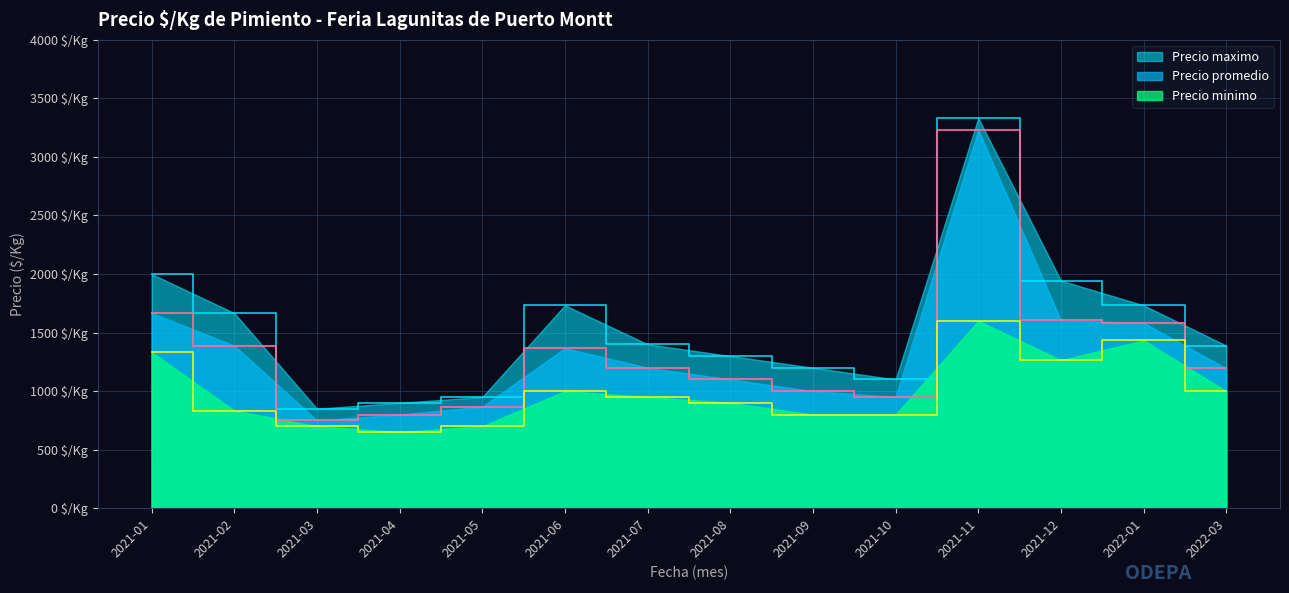

Reading right to left, list all the values displayed in this chart.

Precio maximo: 2022-03=1389	2022-01=1733	2021-12=1944	2021-11=3333	2021-10=1100	2021-09=1200	2021-08=1300	2021-07=1400	2021-06=1733	2021-05=950	2021-04=900	2021-03=850	2021-02=1667	2021-01=2000
Precio promedio: 2022-03=1194	2022-01=1583	2021-12=1604	2021-11=3233	2021-10=950	2021-09=1000	2021-08=1100	2021-07=1200	2021-06=1367	2021-05=867	2021-04=800	2021-03=750	2021-02=1389	2021-01=1667
Precio minimo: 2022-03=1000	2022-01=1433	2021-12=1264	2021-11=1600	2021-10=800	2021-09=800	2021-08=900	2021-07=950	2021-06=1000	2021-05=700	2021-04=650	2021-03=700	2021-02=833	2021-01=1333